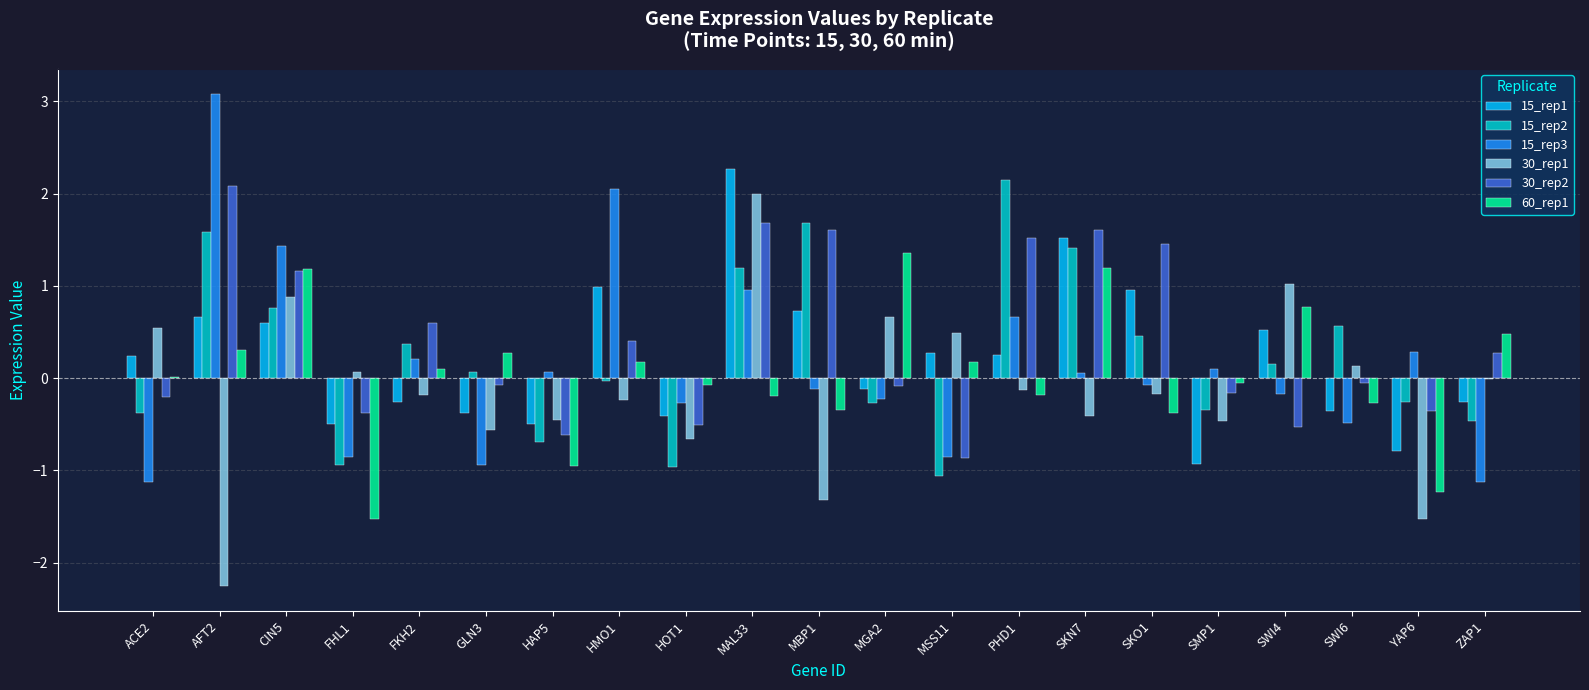

Which category has the highest value across all series?

AFT2